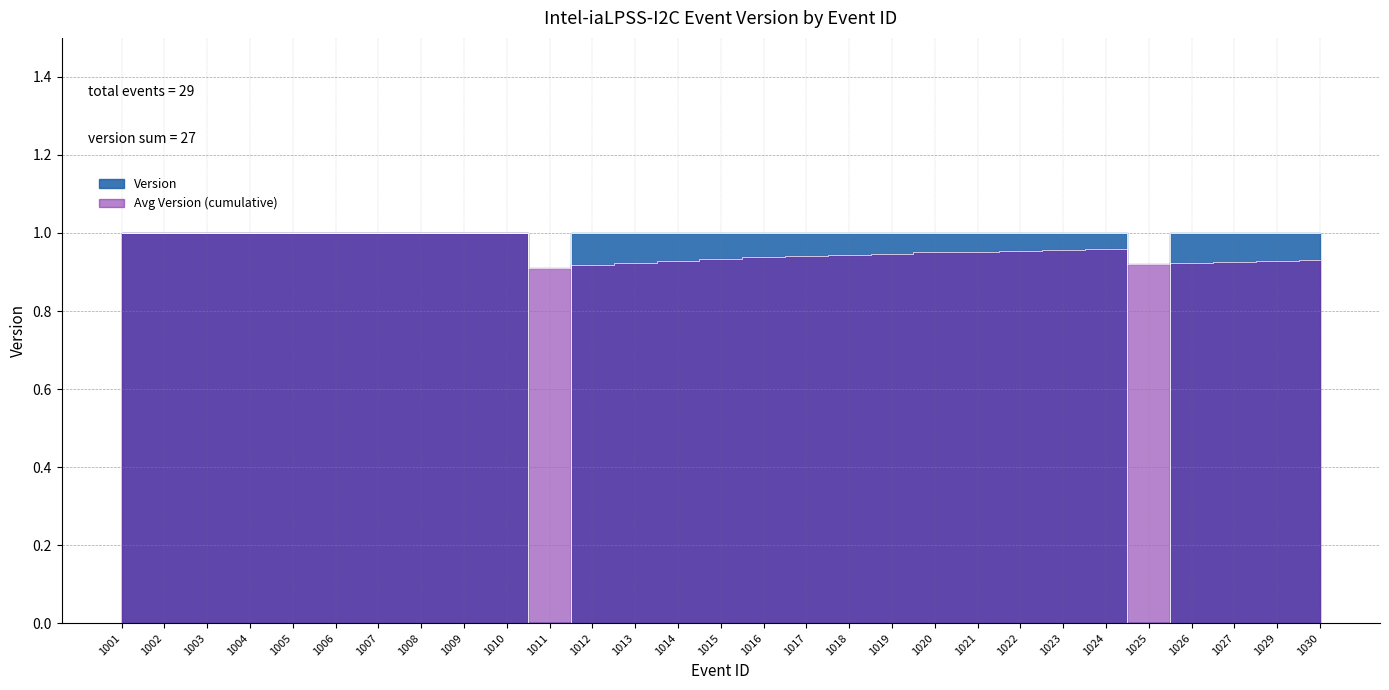

Where is the first local minimum?

1011